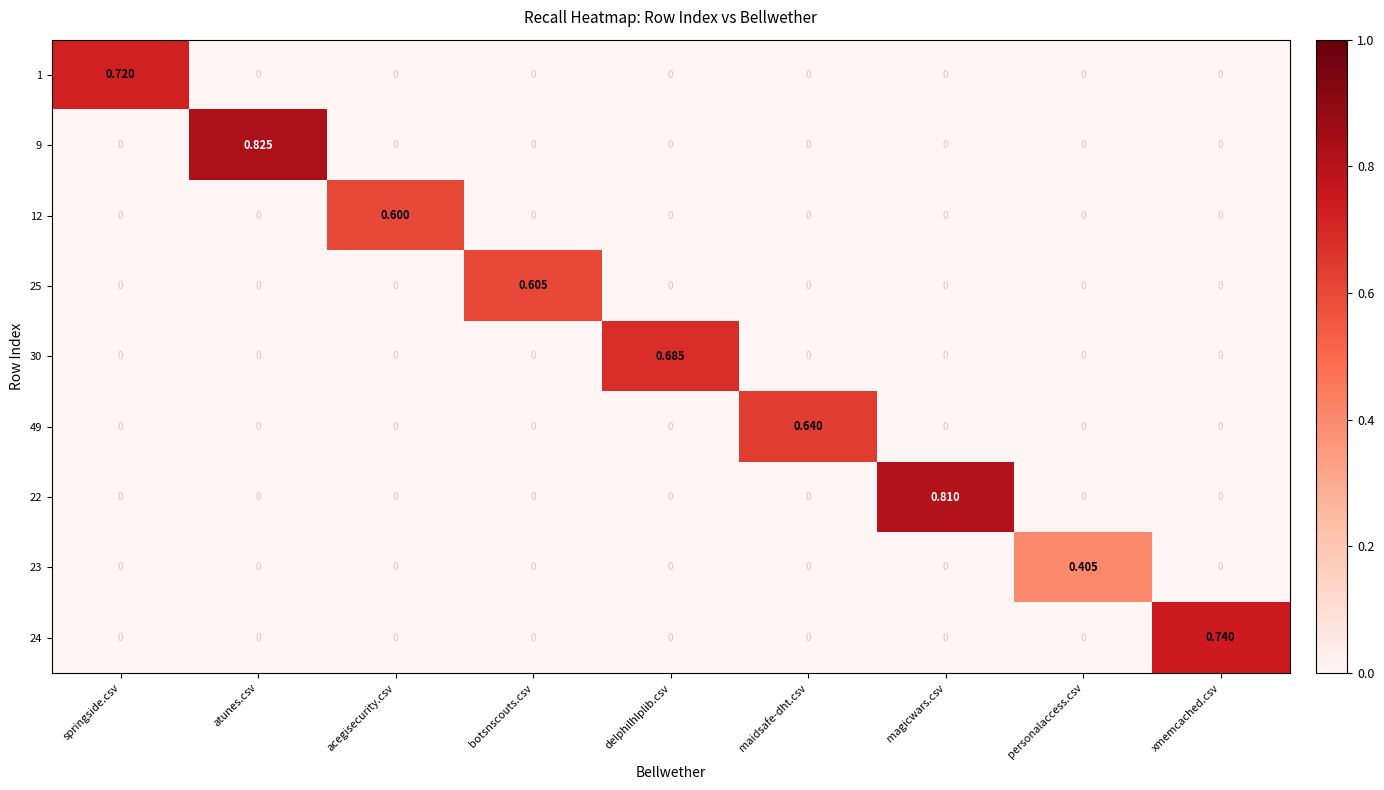

At which label does 23 reach its peak?

personalaccess.csv